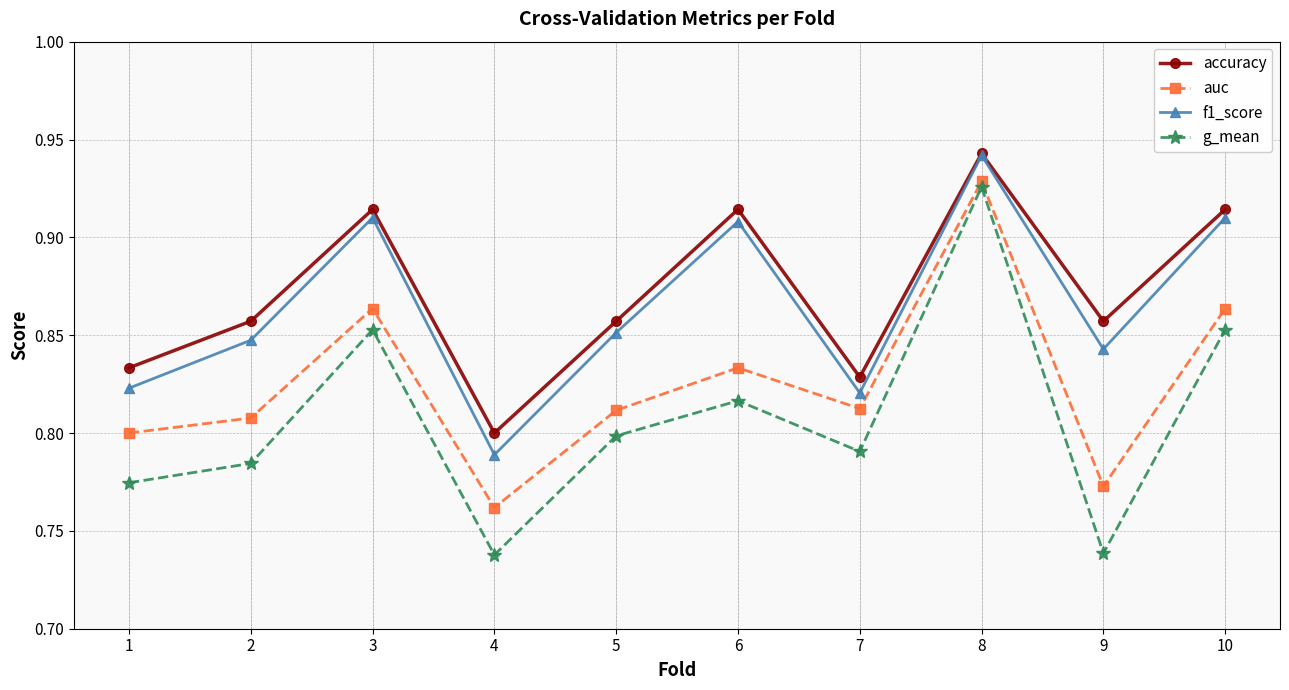

True or false: g_mean and f1_score intersect in this chart.

False